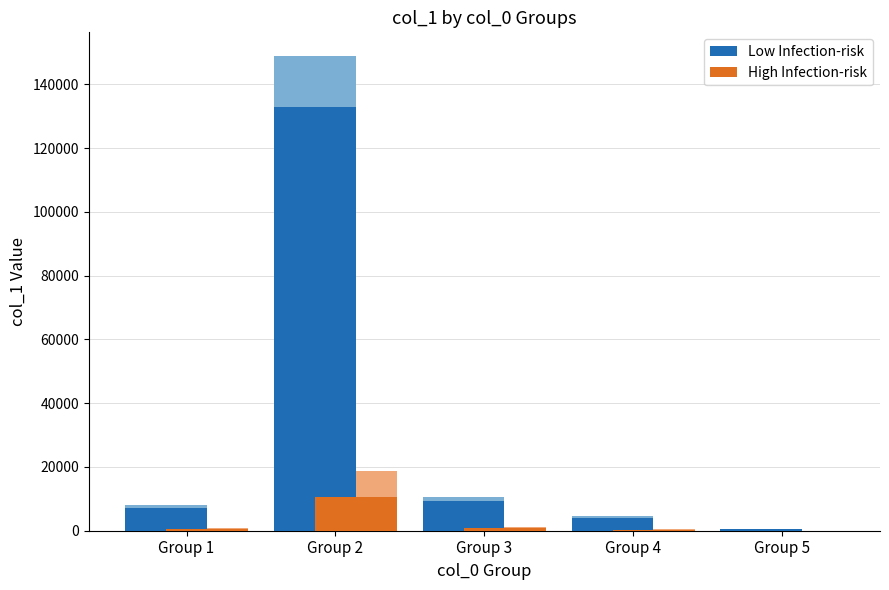

What is the maximum value shown in the chart?

132924